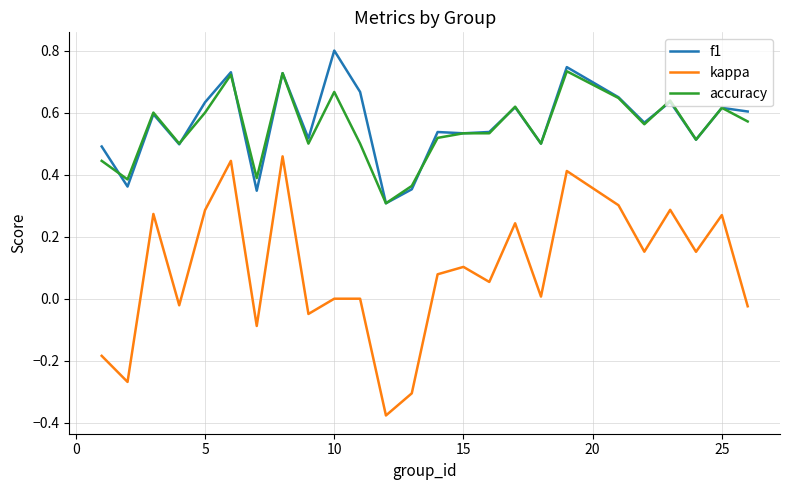

At how many categories does at least one series exceed 0?

25